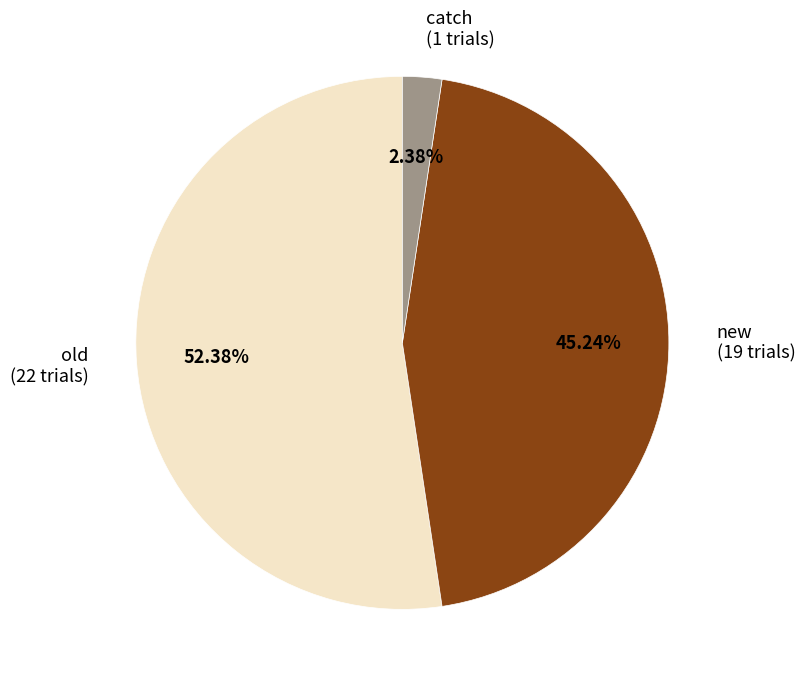

The old slice represents 63% of the pie. True or false?

False